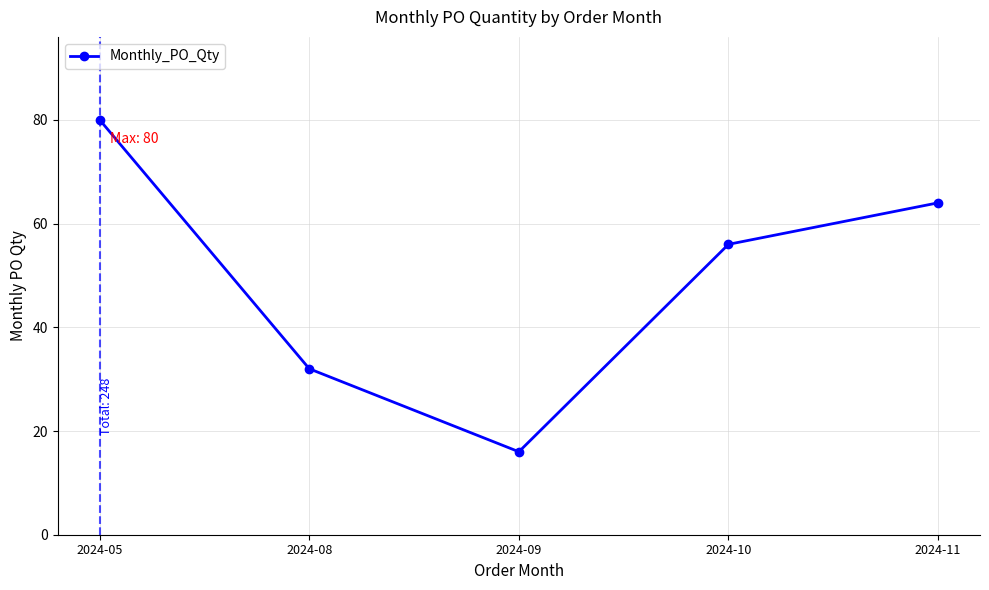

Reading left to right, what are all the values shown in this chart?

2024-05=80	2024-08=32	2024-09=16	2024-10=56	2024-11=64